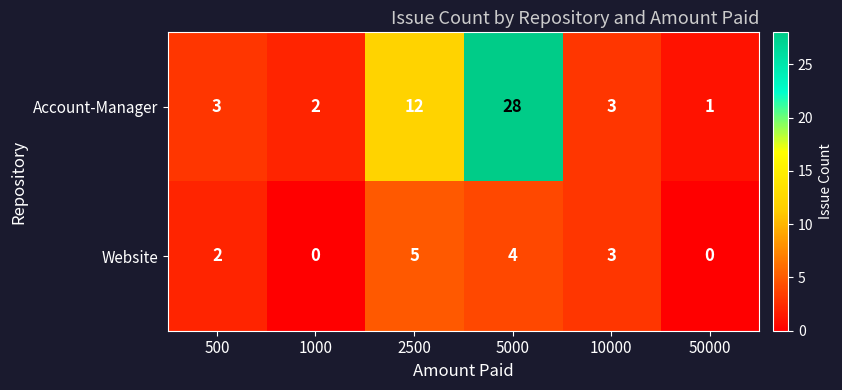

At how many categories does at least one series exceed 0?

6